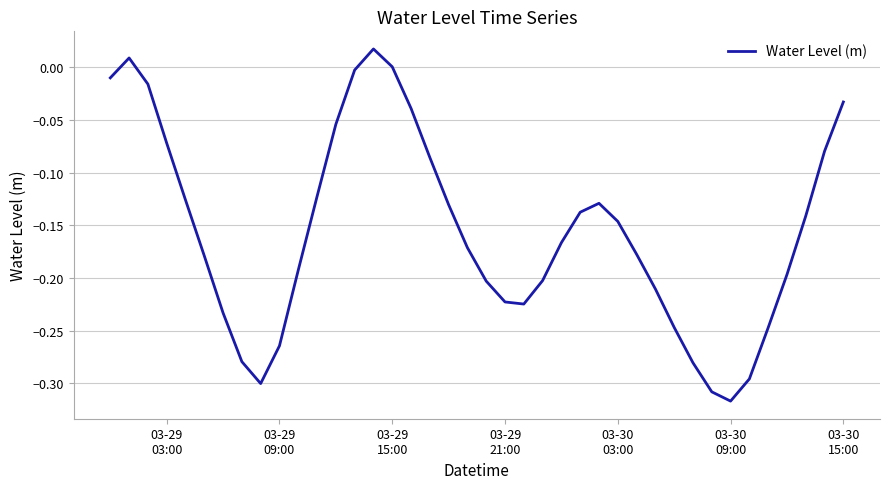

What is the difference between the maximum and minimum values?

0.3